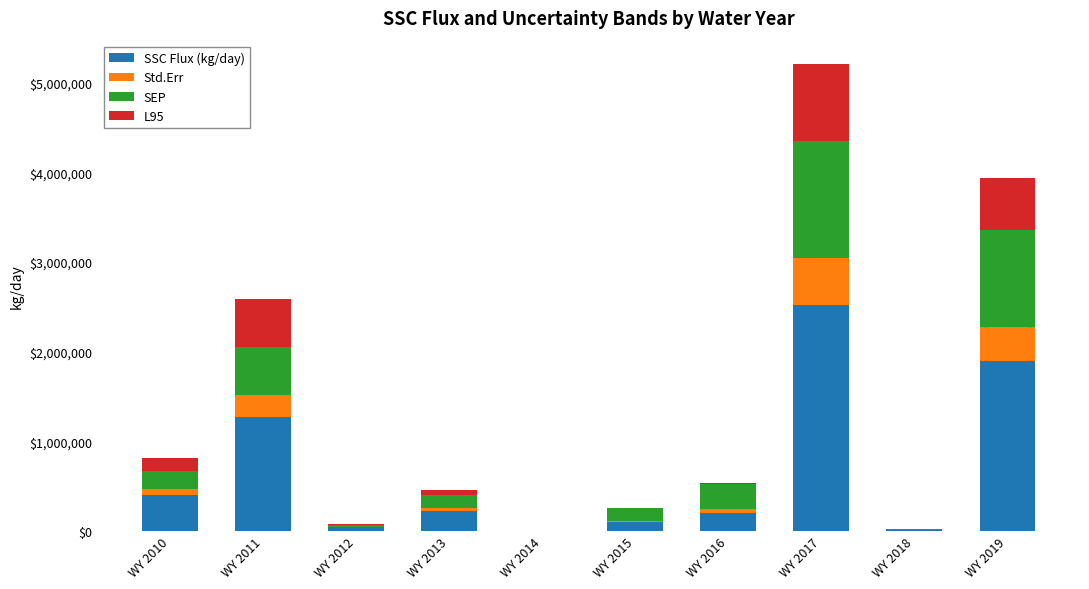

What is the maximum value for SSC Flux (kg/day)?

2523957.2